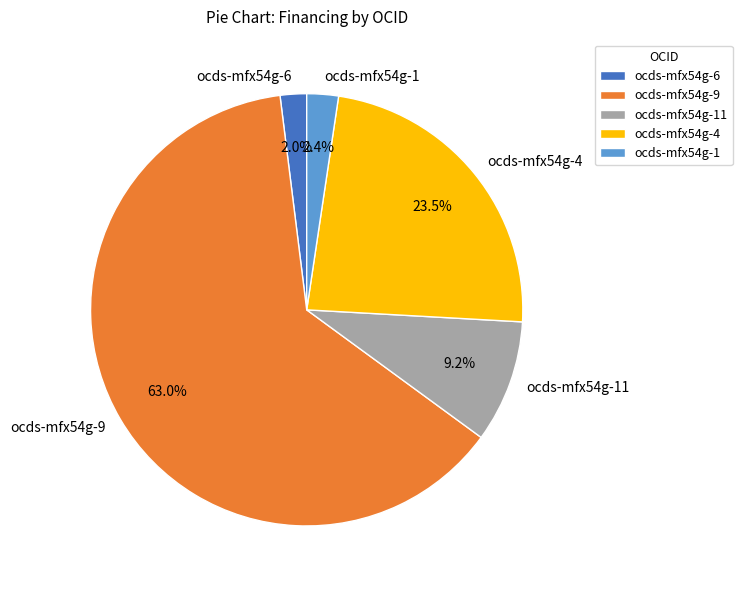

Which category has the biggest portion of the pie?

ocds-mfx54g-9